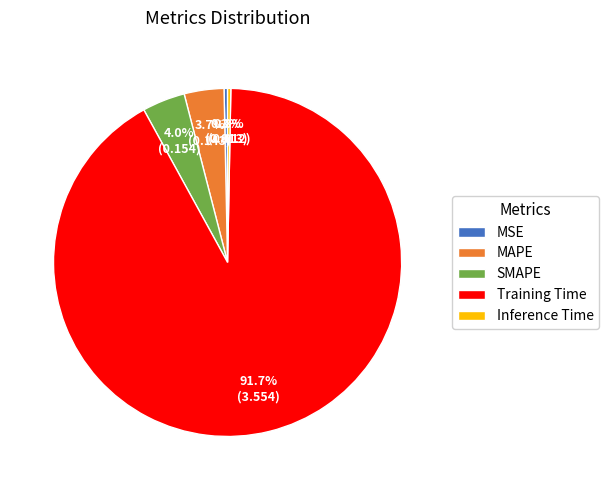

What is the majority slice?

Training Time